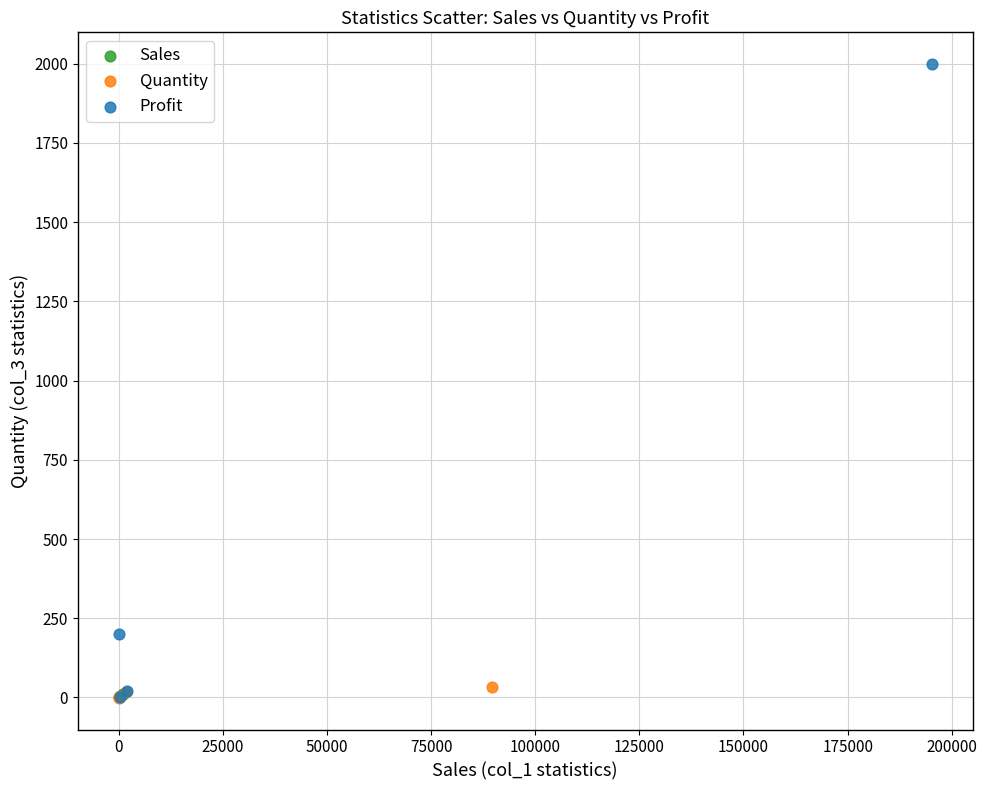

Which series contains the highest Y value?

Profit